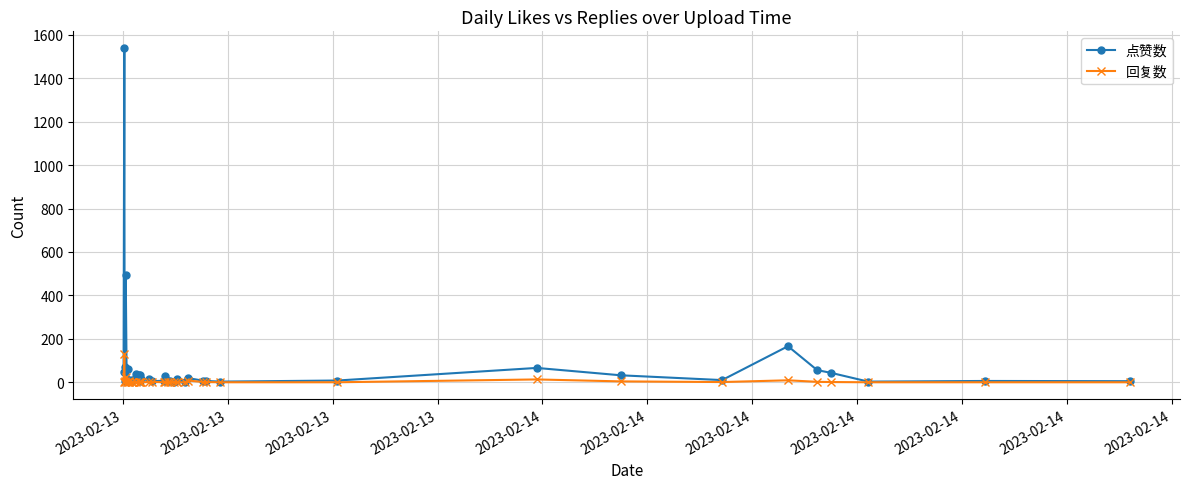

Which series has the widest spread of values?

点赞数